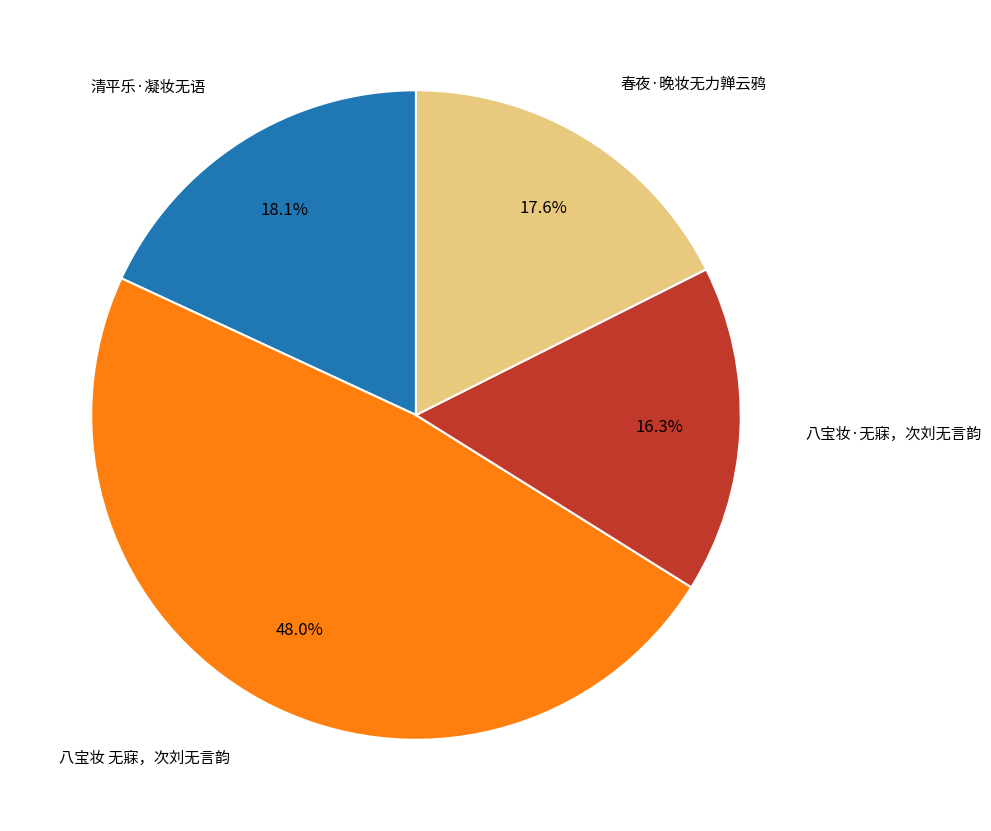

Is there any slice that represents more than half of the pie?

No